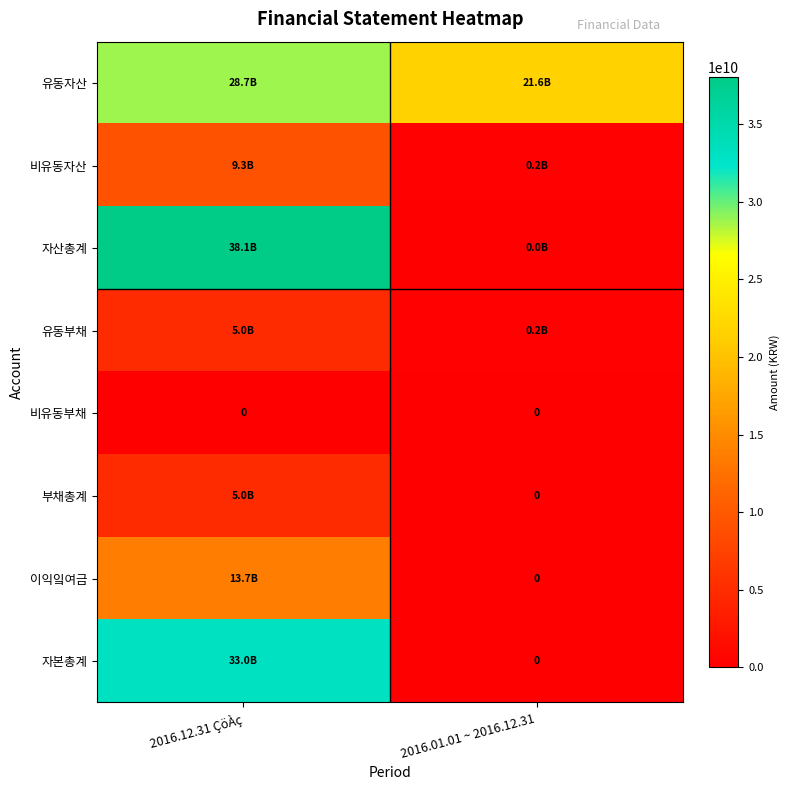

True or false: 자산총계 has a value of 38055742933 at 2016.12.31 ÇöÀç.

True